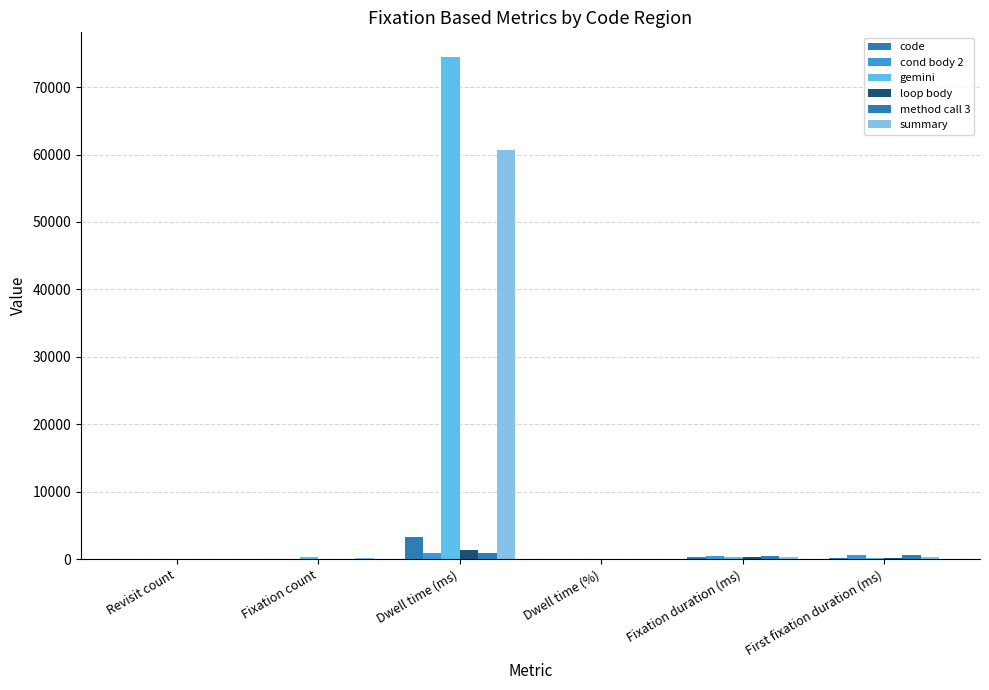

Is it true that summary equals 107927.9 at Dwell time (ms)?

False